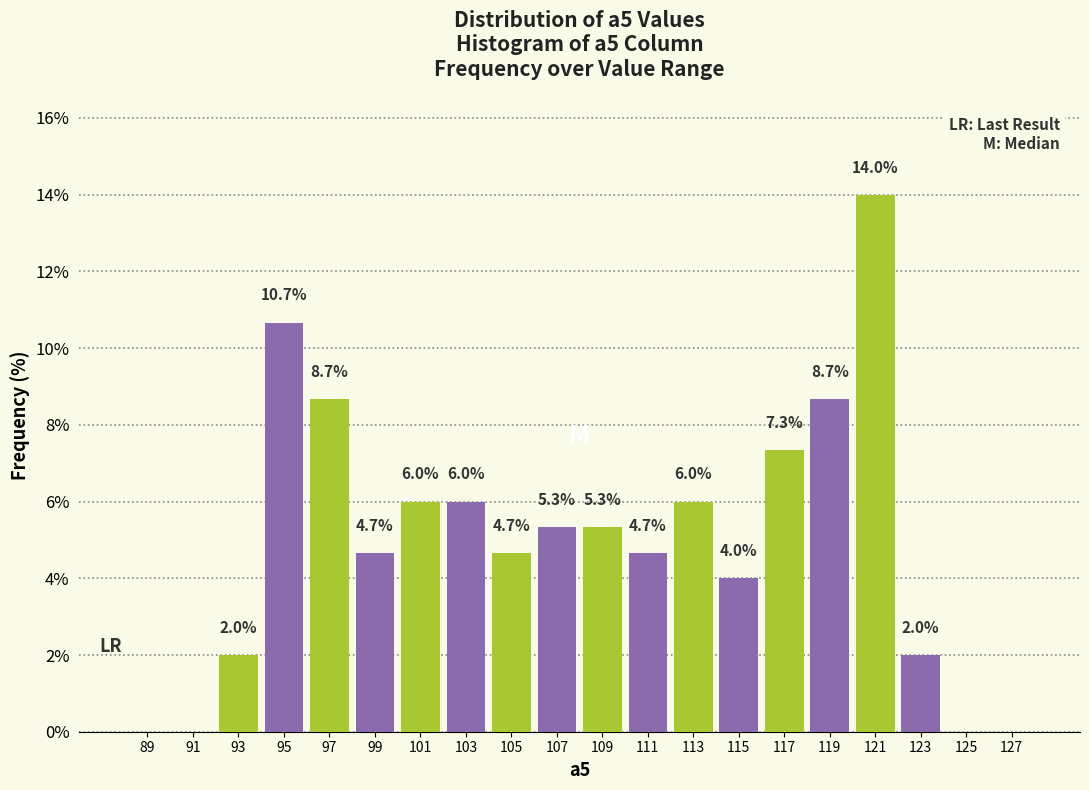

At which category does the chart reach its peak across all series?

121